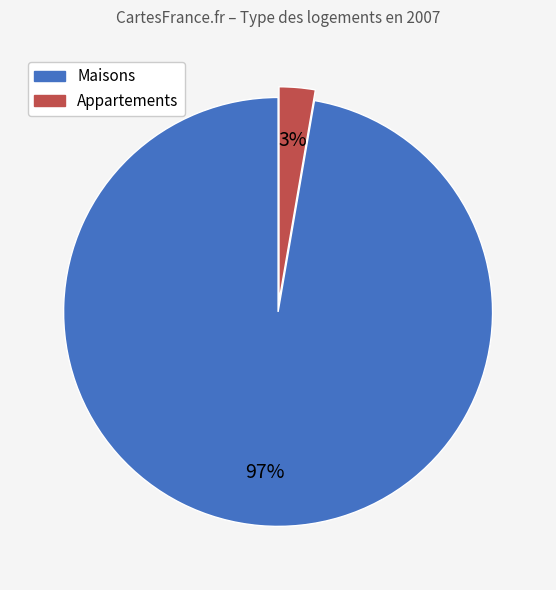

Is there a majority slice in this chart?

Yes